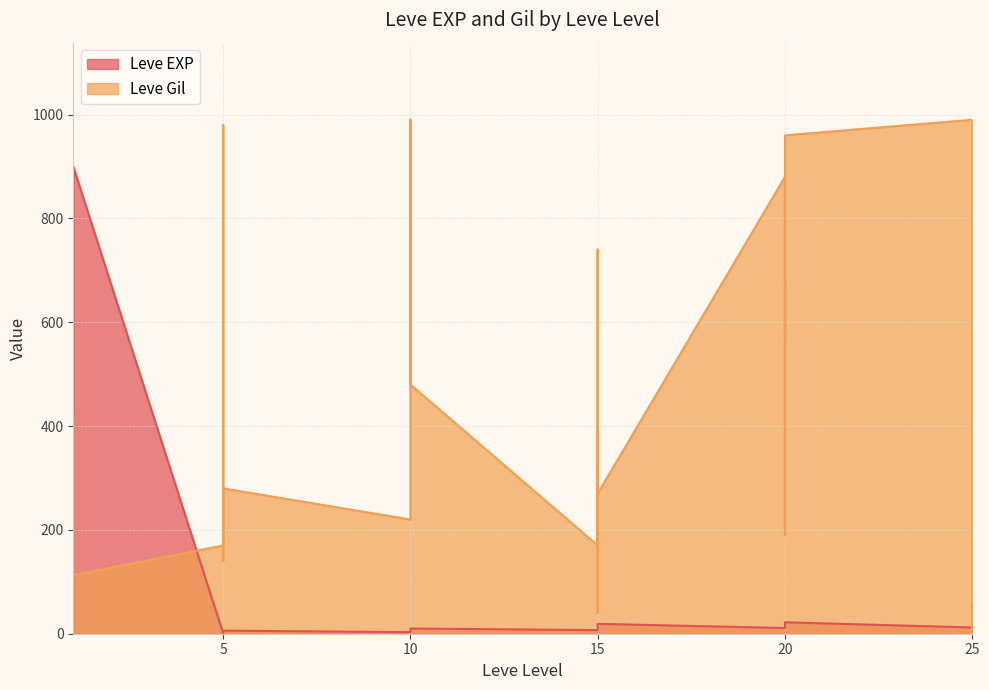

Reading left to right, what are all the values shown in this chart?

Leve EXP: 1	540	630	370	900	370	1	6	1	2	1	3	3	3	9	4	3	10	17	7	19	13	11	18	11	13	18	22	12	22	55	20	12	31	53	20
Leve Gil: 420	112	112	112	113	112	170	280	810	790	980	140	780	220	990	770	220	480	740	170	270	40	390	330	880	190	680	960	490	570	60	10	990	800	430	60